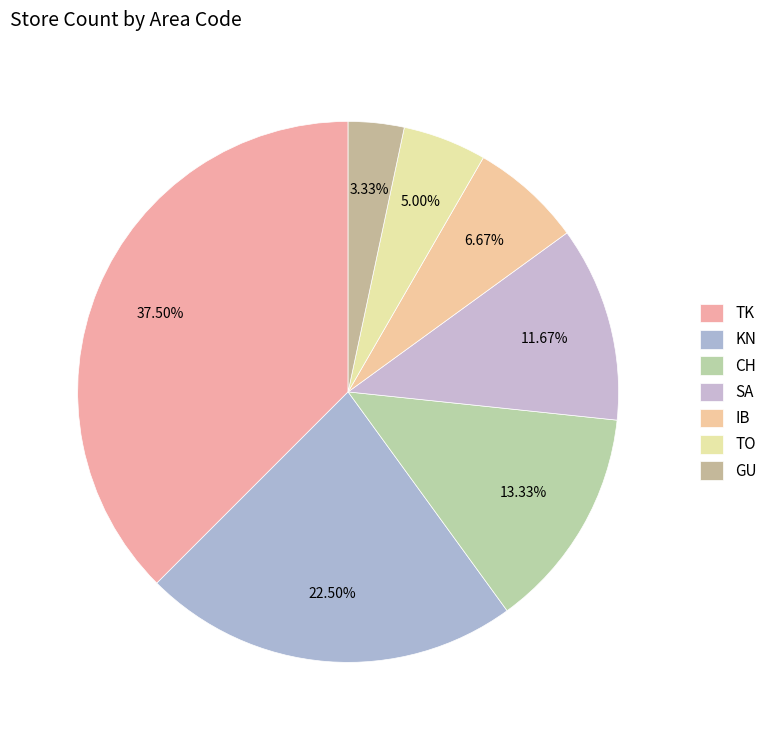

Is it true that KN is 30% of the pie?

False